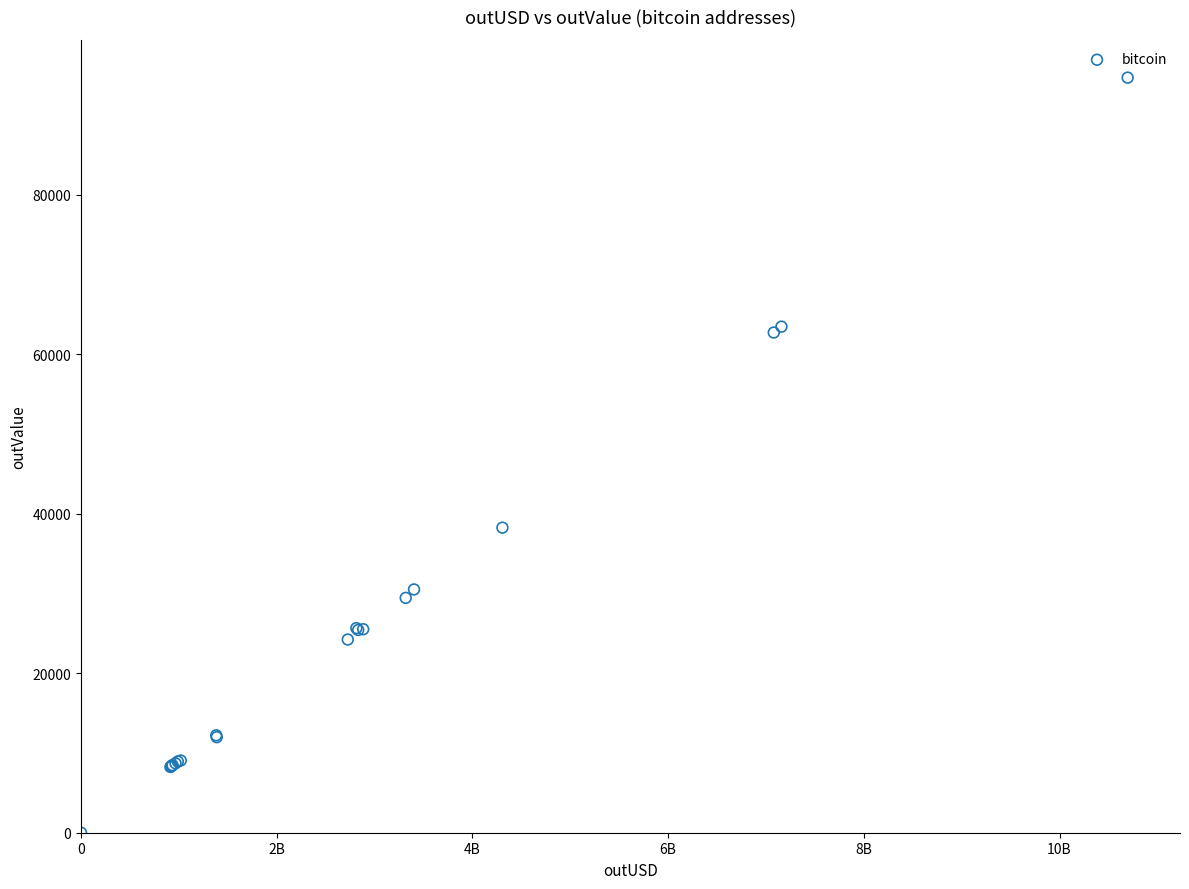

What Y value in the scatter plot is closest to 47344?

38254.2